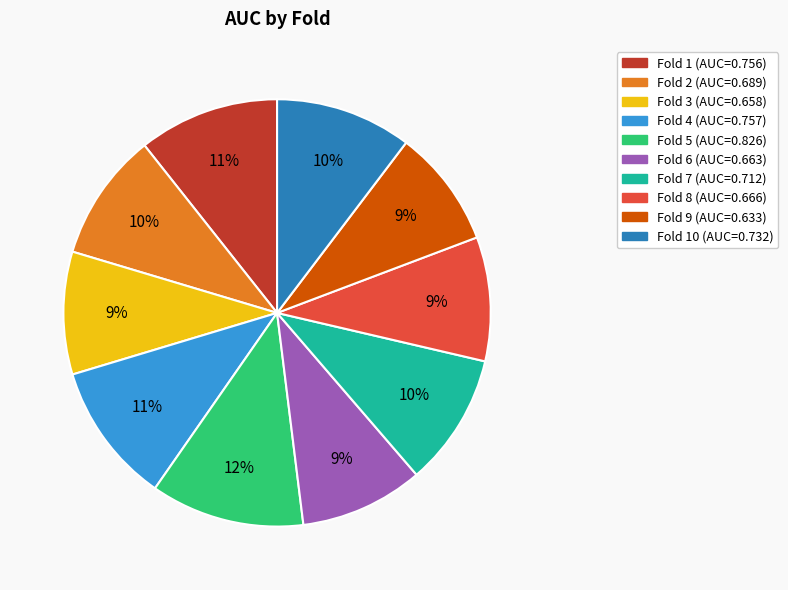

To the nearest percent, what is the average slice percentage?

10%